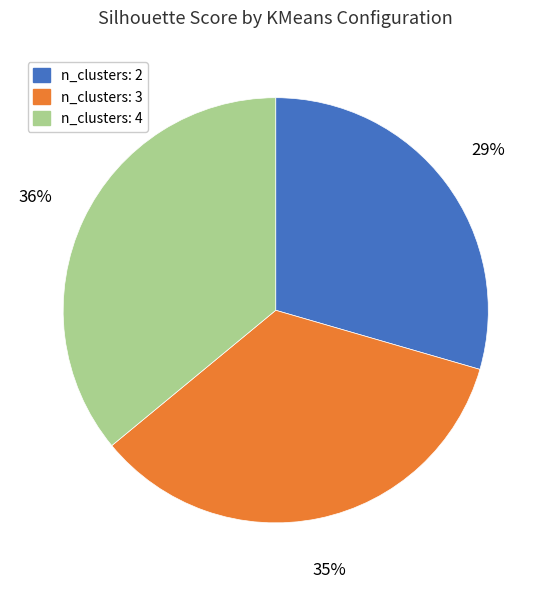

Between n_clusters: 2 and n_clusters: 3, which is larger?

n_clusters: 3